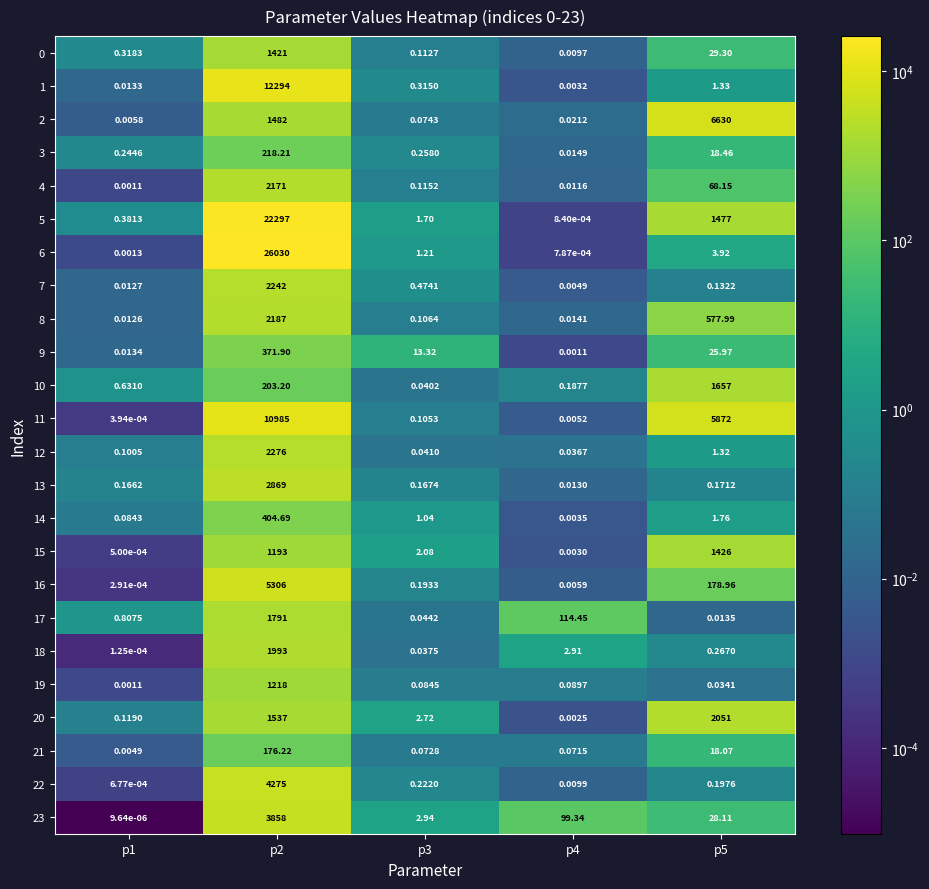

What is the total value across all series at p2?

108799.2